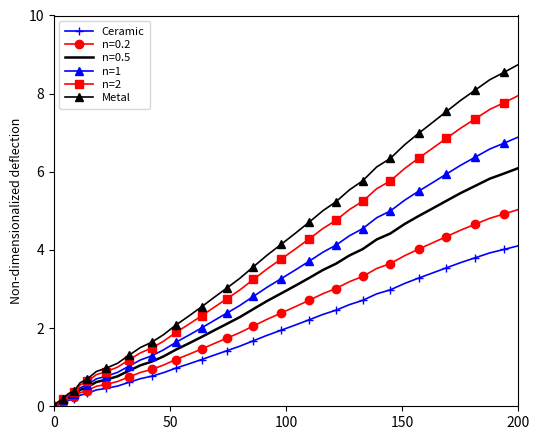

How many positive values does the Ceramic series have?

39